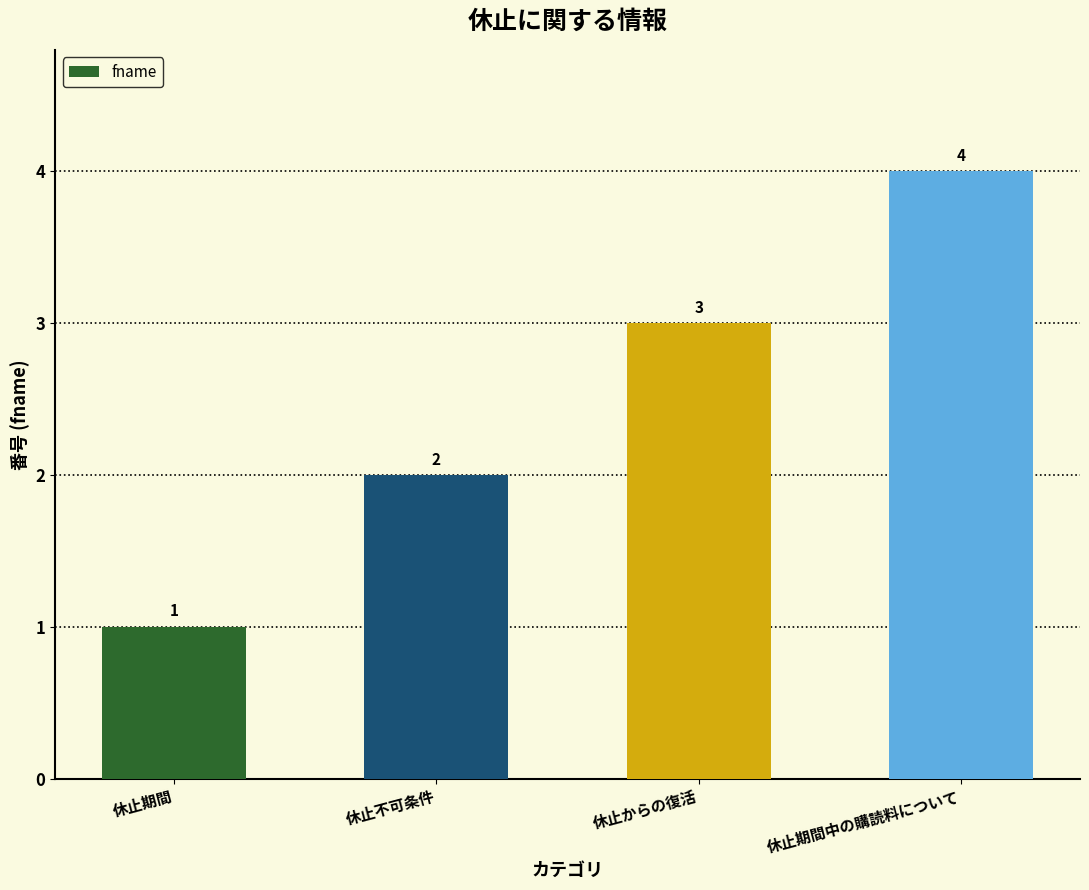

What is the maximum value shown in the chart?

4